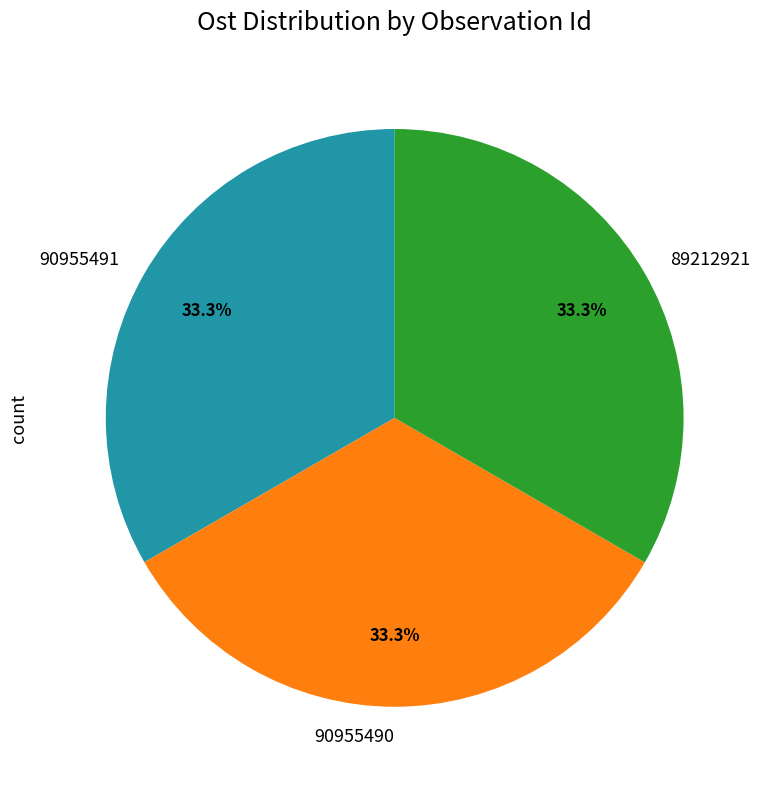

To the nearest percent, what percentage of the pie is 90955491?

33%